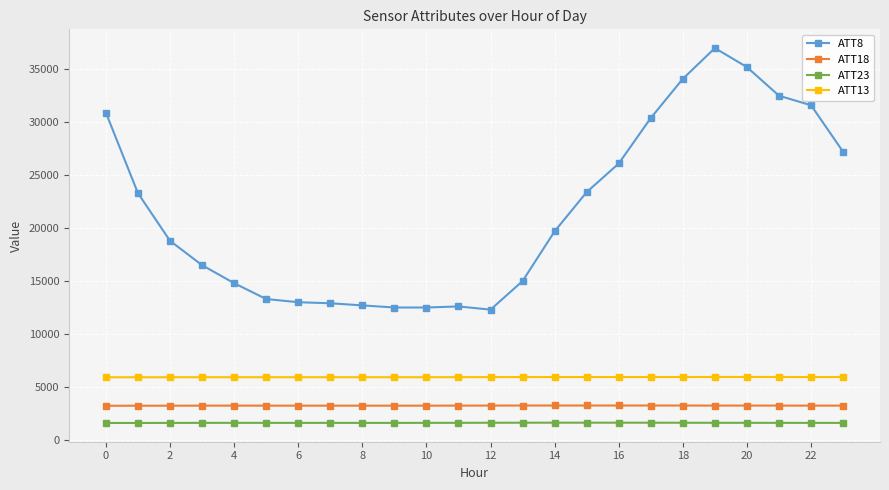

Count the number of categories in the chart.

24